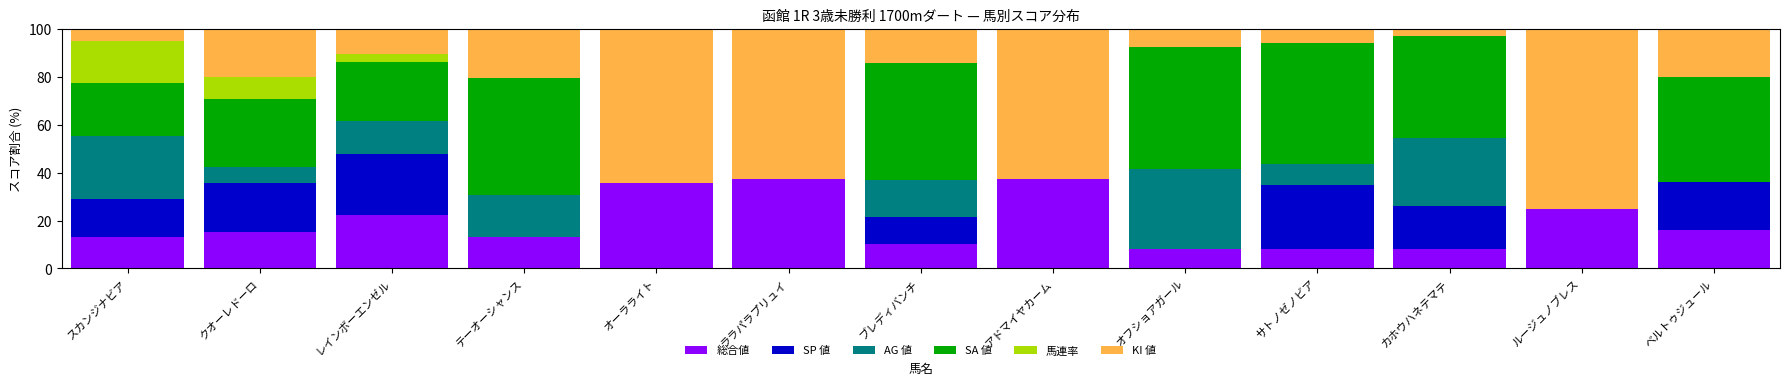

What is the sum of all 総合値 values?

250.1